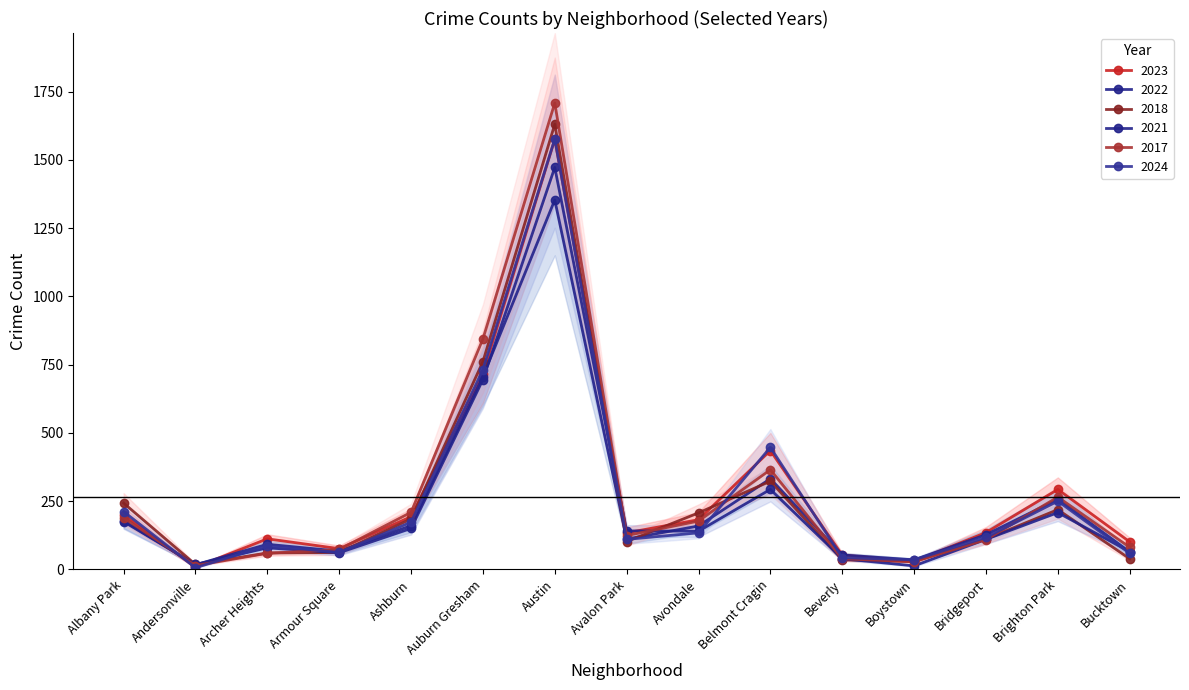

The 2022 series shows 19 at Beverly. True or false?

False